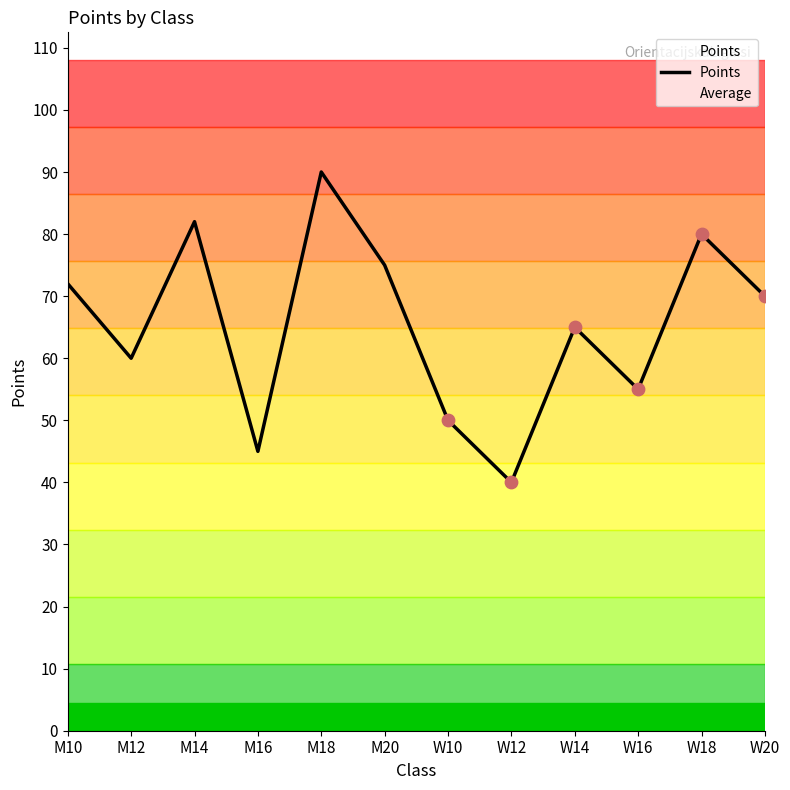

What is the ratio of the value at W10 to the value at W12?

1.2